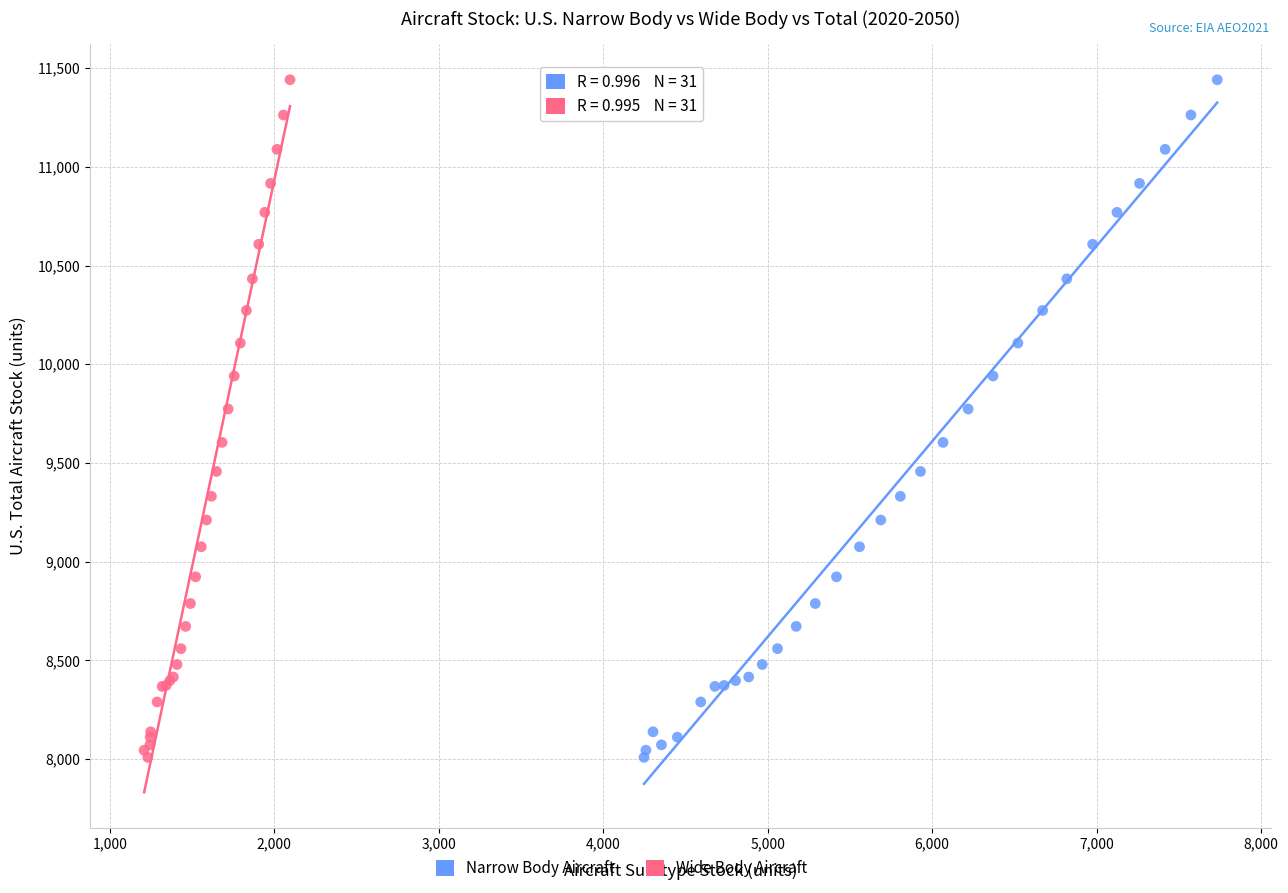

What are all the series names shown in the legend?

Narrow Body Aircraft, Wide Body Aircraft